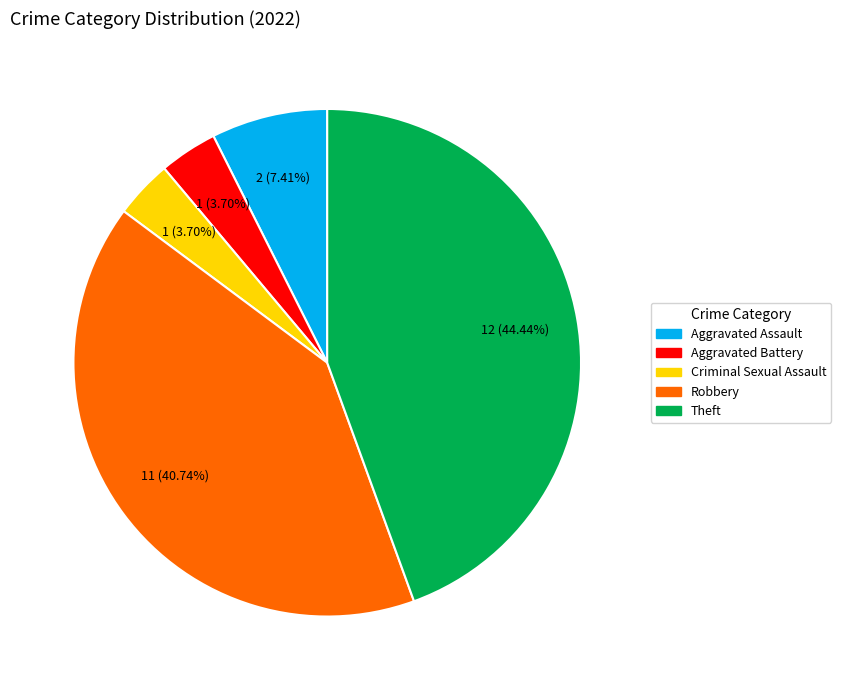

Approximately how many times larger is the value at Robbery compared to Criminal Sexual Assault?

11.0